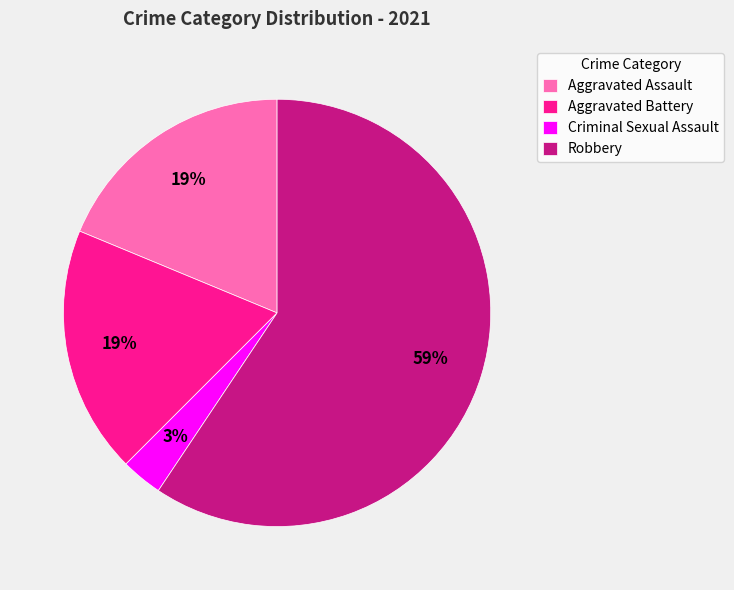

Which category has the smallest portion of the pie?

Criminal Sexual Assault